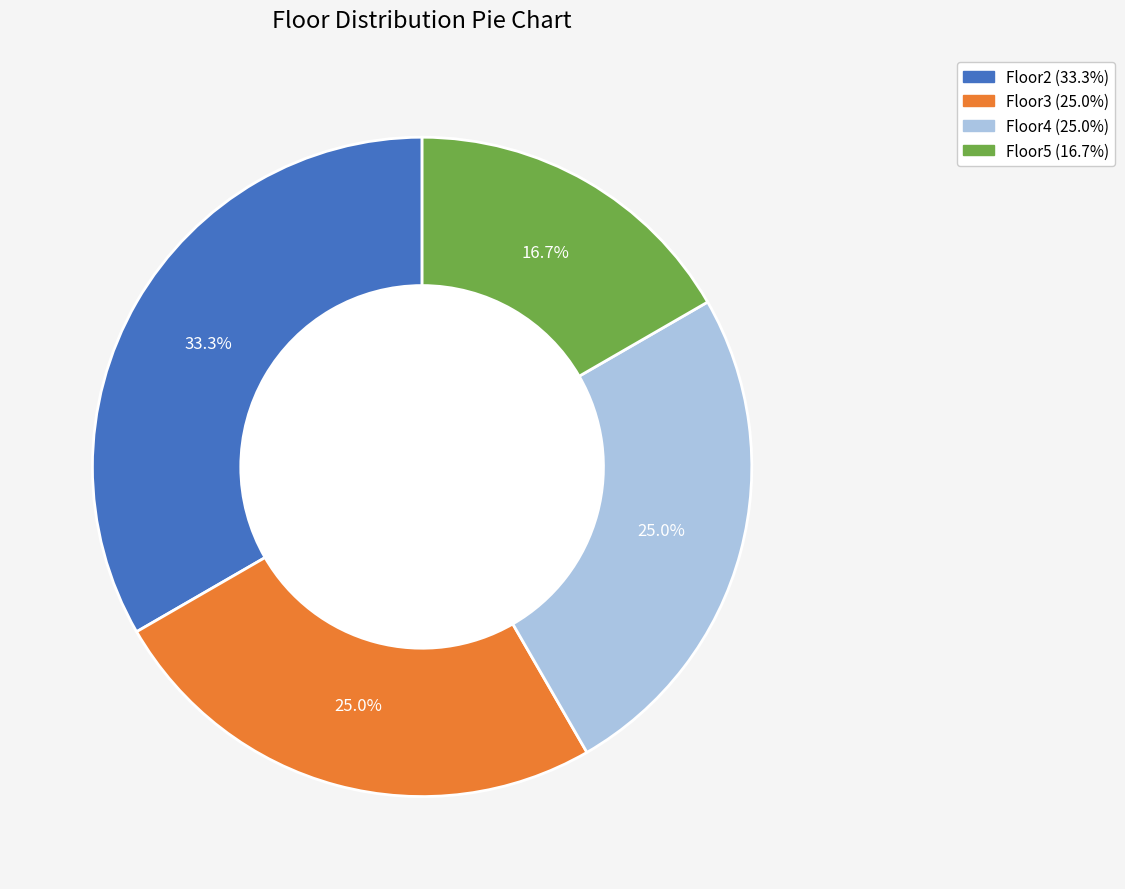

To the nearest percent, what portion does Floor4 represent?

25%